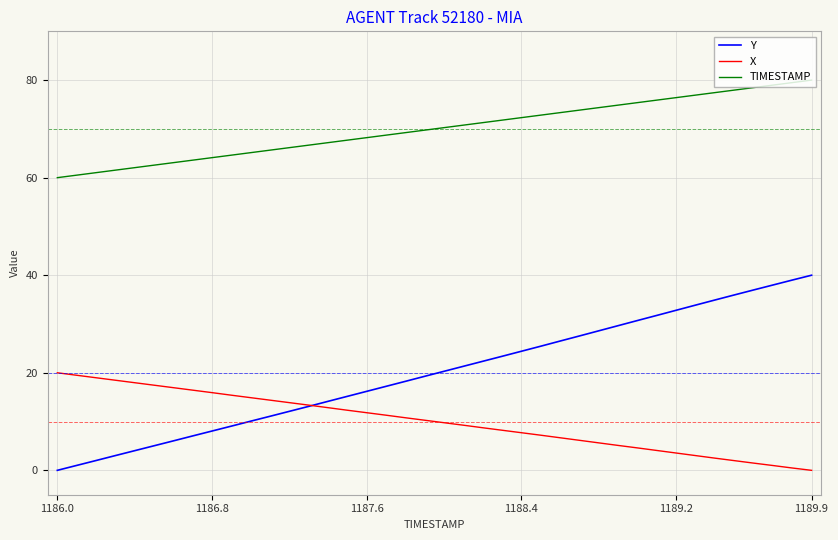

True or false: TIMESTAMP and X intersect in this chart.

False